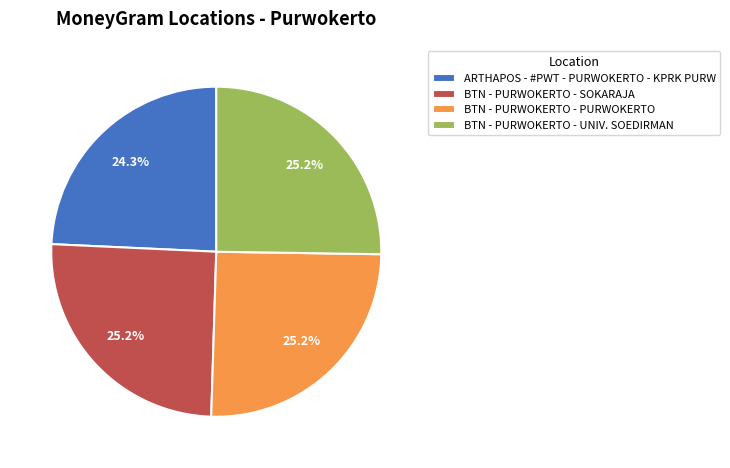

The BTN - PURWOKERTO - SOKARAJA slice represents 19% of the pie. True or false?

False